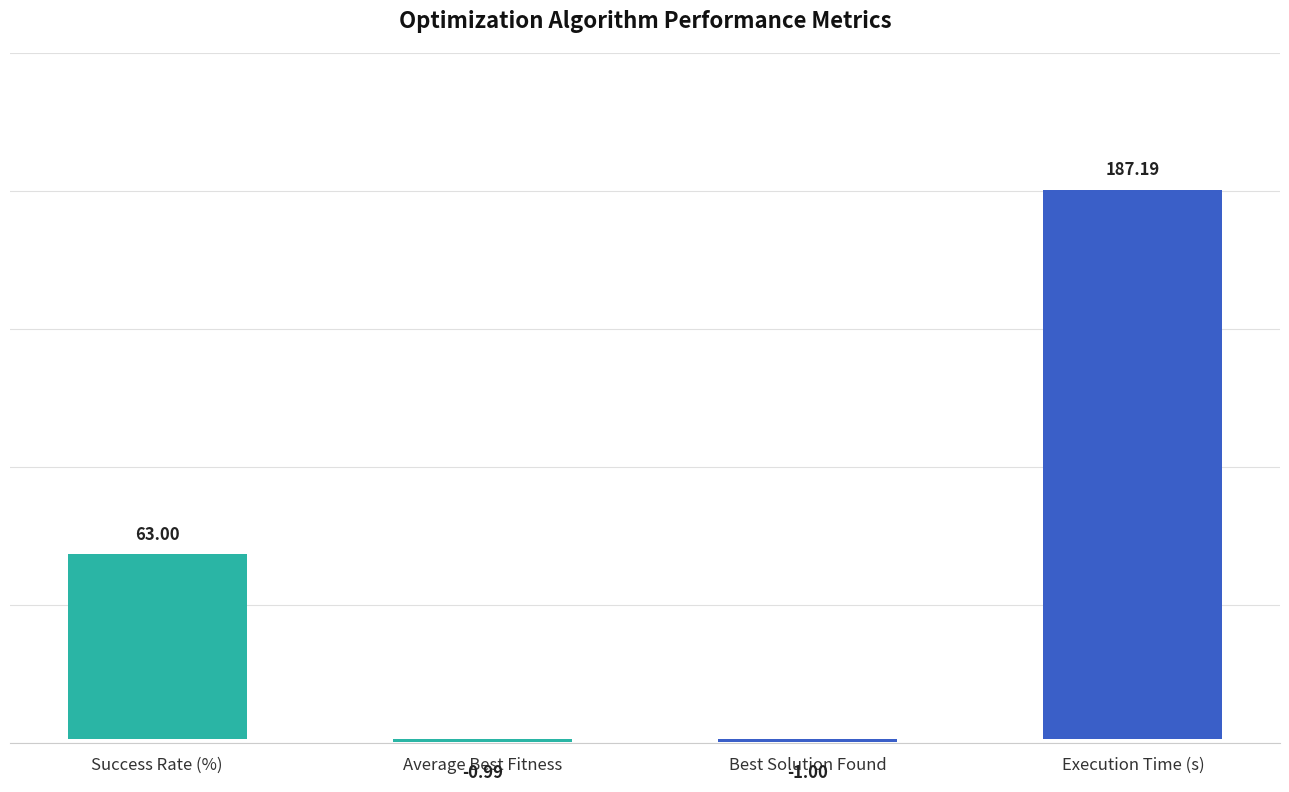

Reading right to left, transcribe all the data shown in this chart.

187.2	-1.0	-1.0	63.0